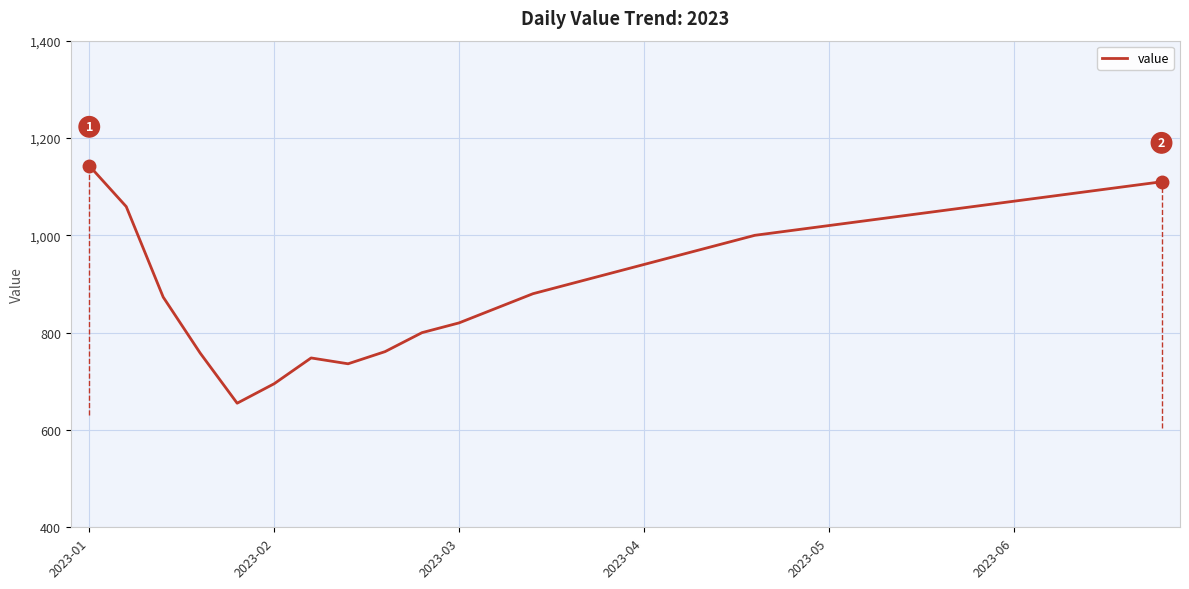

What is the difference between the maximum and minimum values?

488